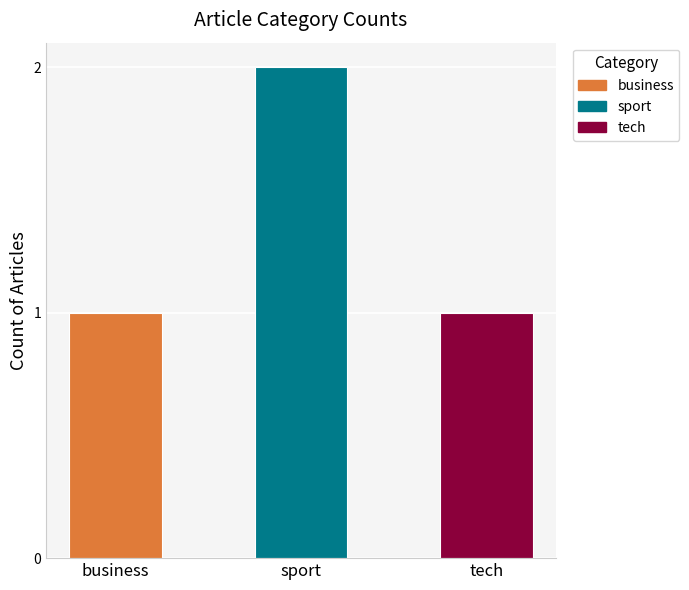

Between sport and business, which is larger?

sport